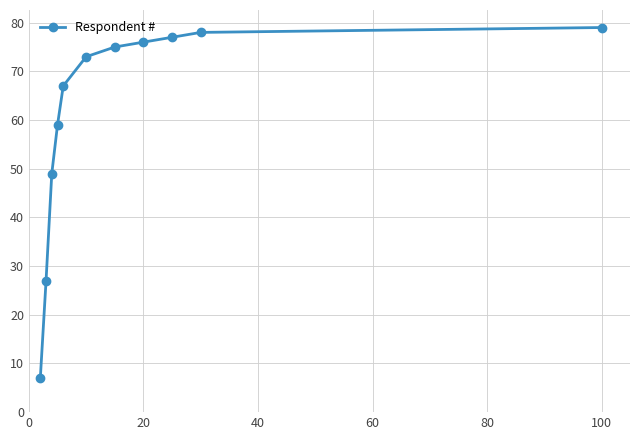

How many data points does each series have?

11